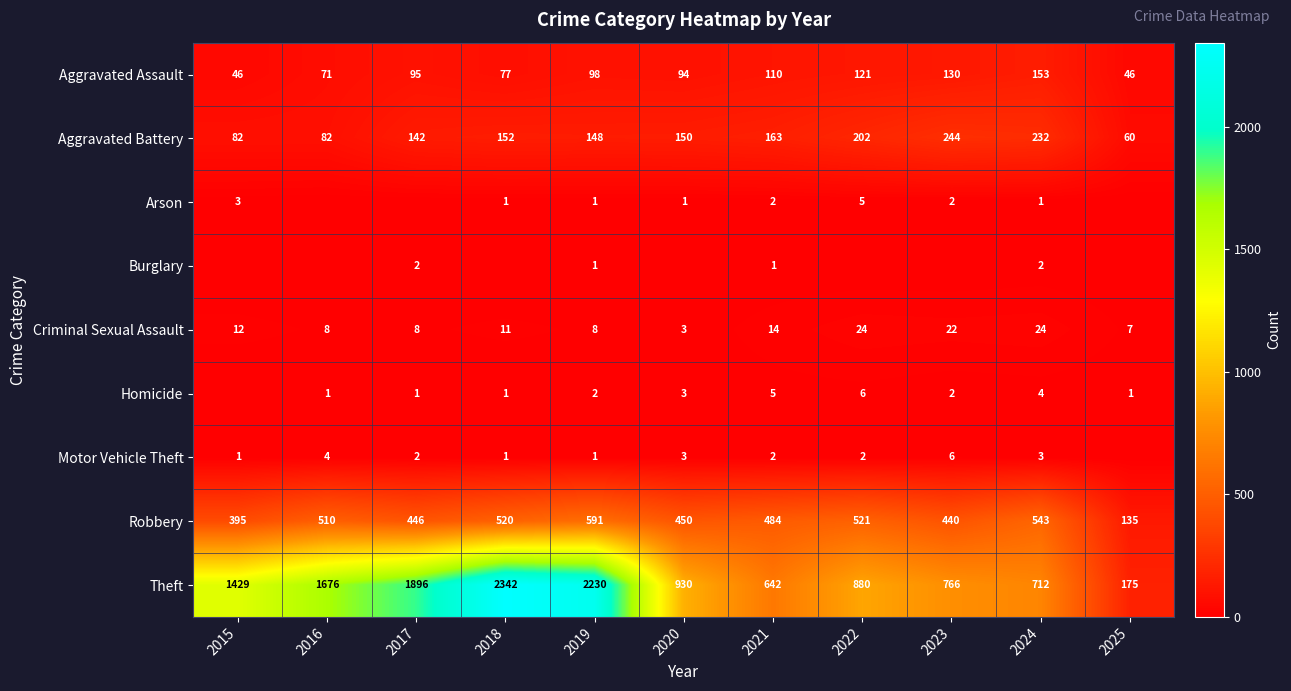

What is the difference between the Arson values at 2020 and 2021?

1